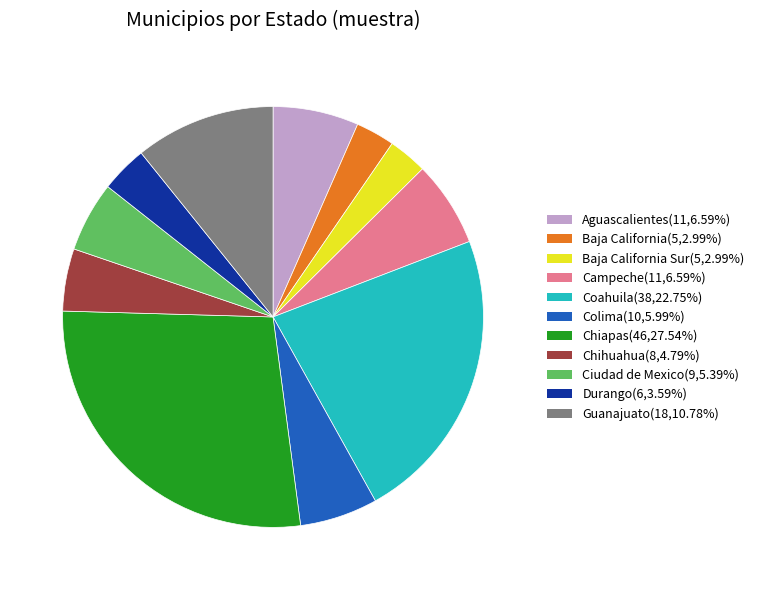

Is there a majority slice in this chart?

No